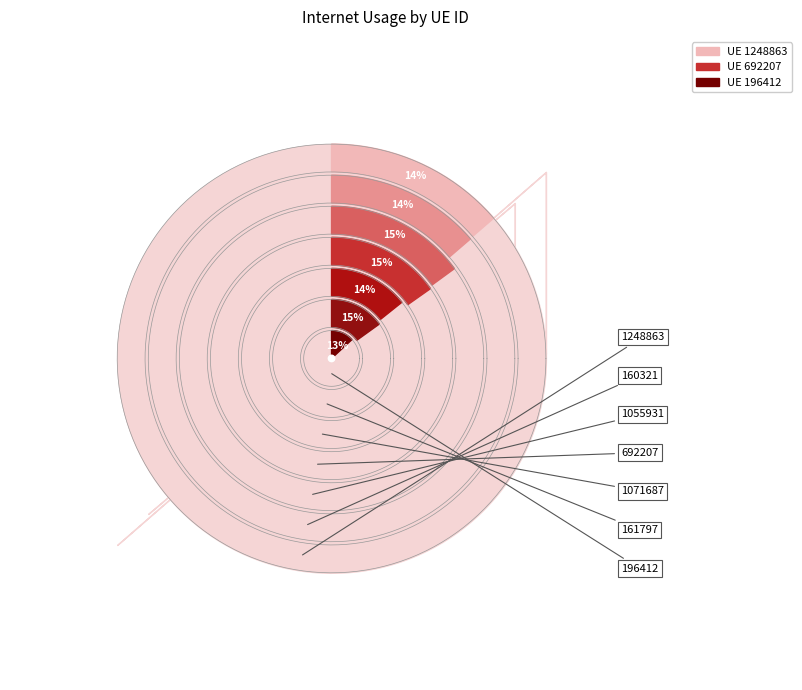

Does 692207 represent more than half of the total?

No